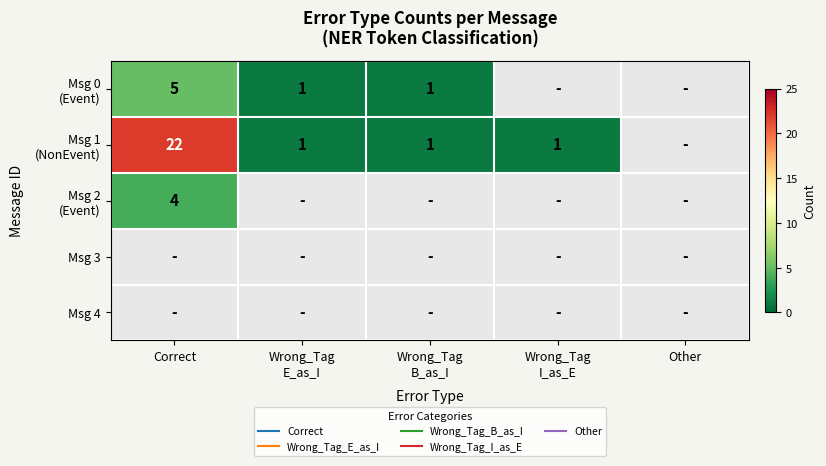

How many positive values does the Msg 1 (NonEvent) series have?

4